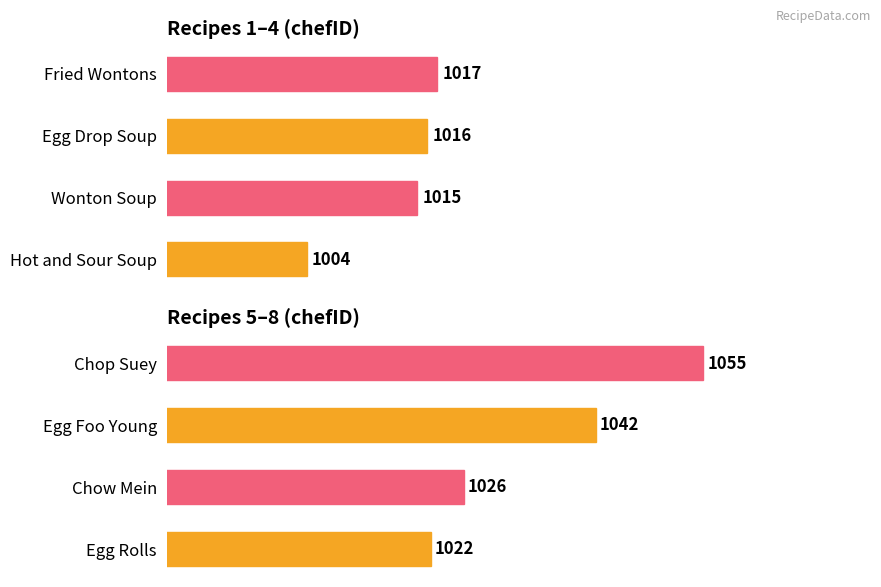

Is it true that the value at Egg Foo Young is 570?

False